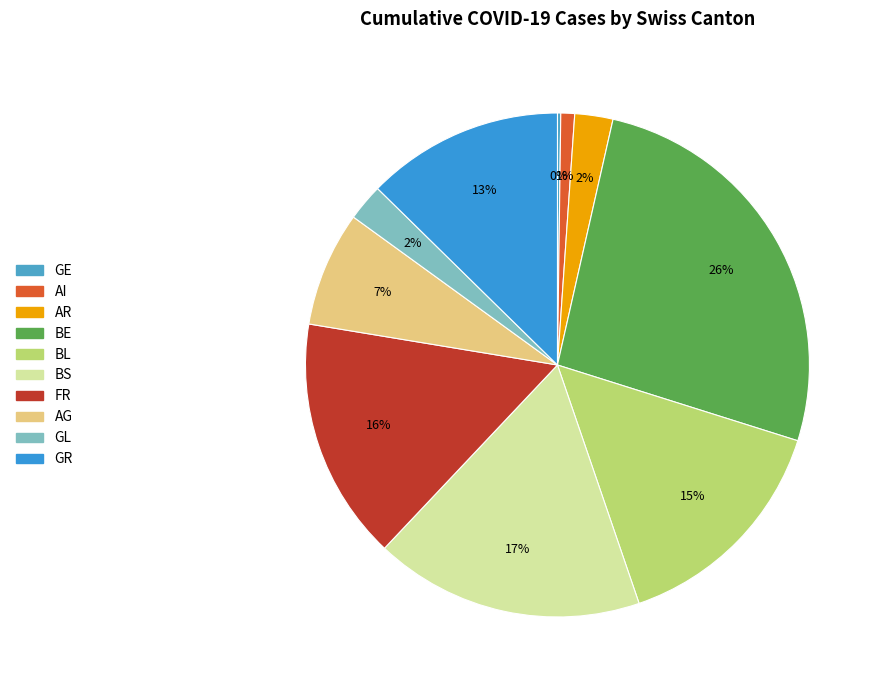

To the nearest percent, what is the difference between the AG and GE slice percentages?

7%